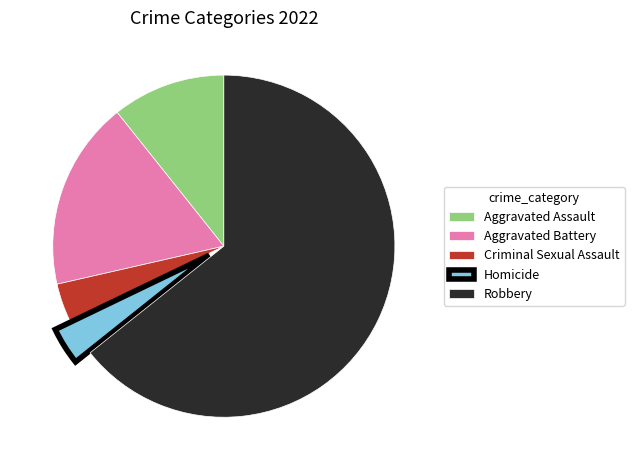

Which has a higher value, Homicide or Robbery?

Robbery